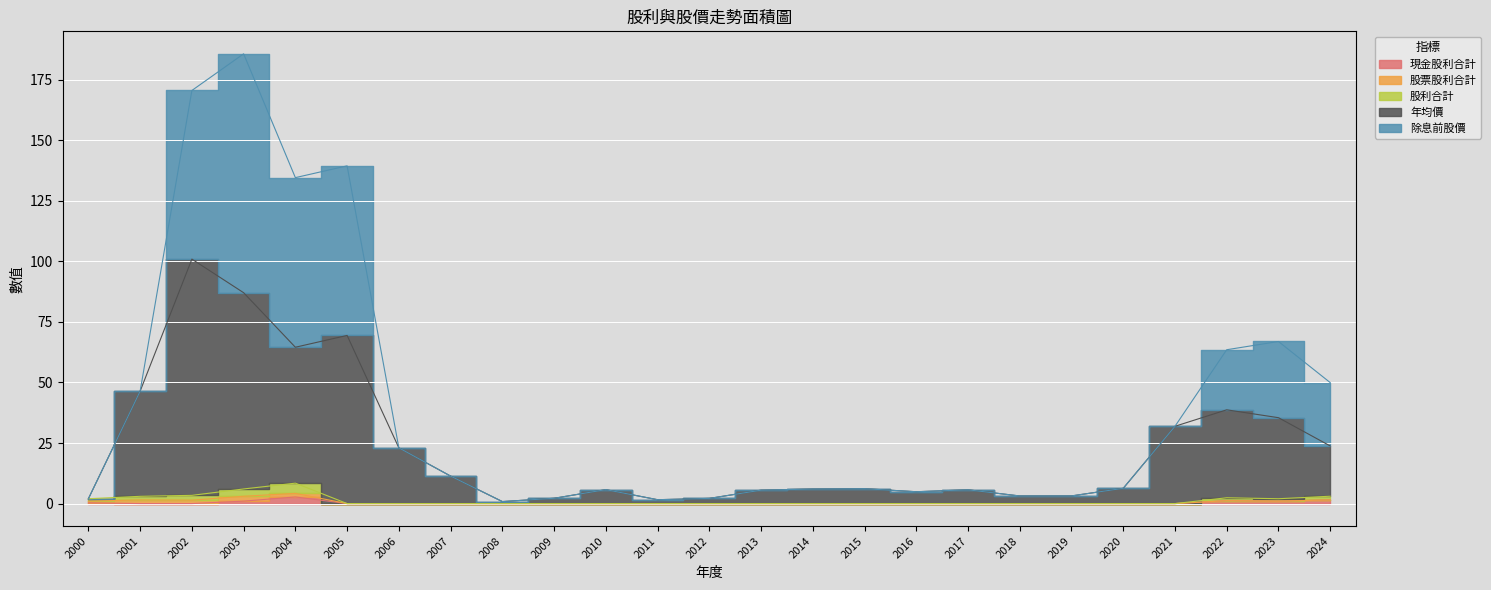

True or false: 股利合計 and 現金股利合計 cross at least once.

False